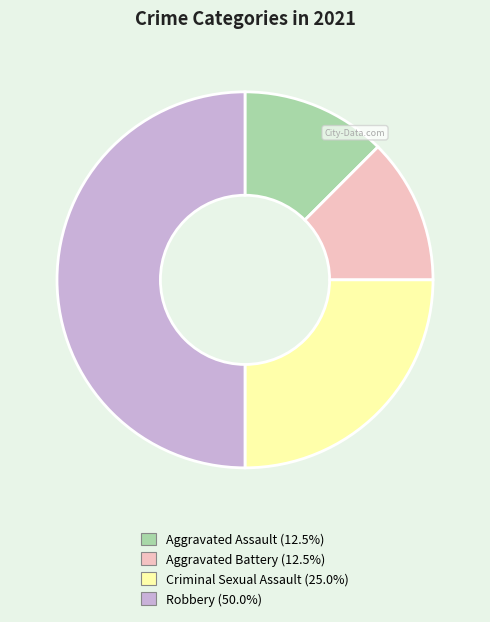

Does Aggravated Battery (12.5%) account for over 50% of the chart?

No